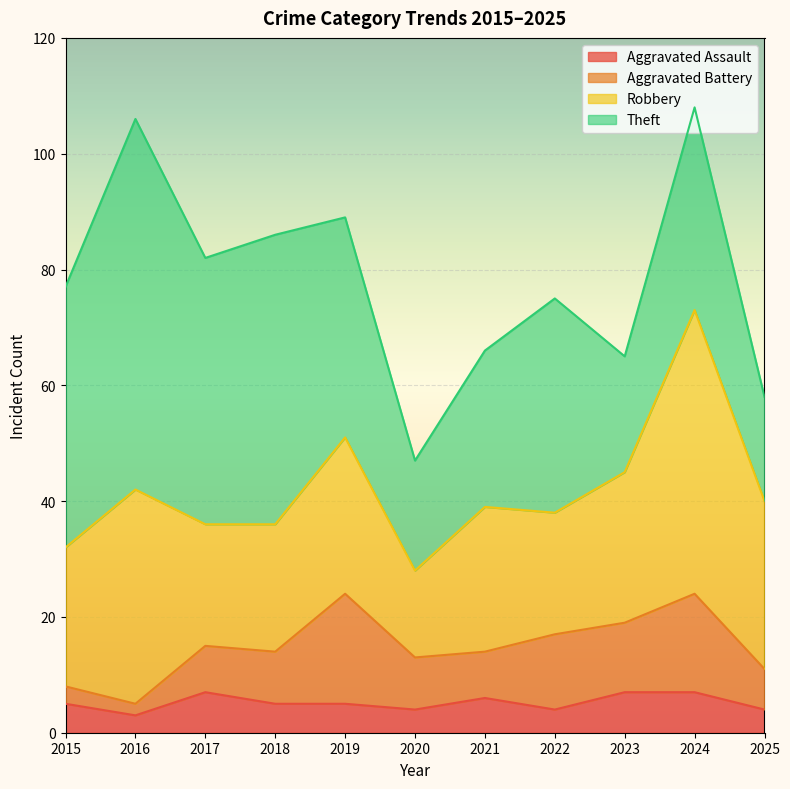

Is the value of Theft at 2022 greater than the value of Aggravated Battery at 2021?

Yes